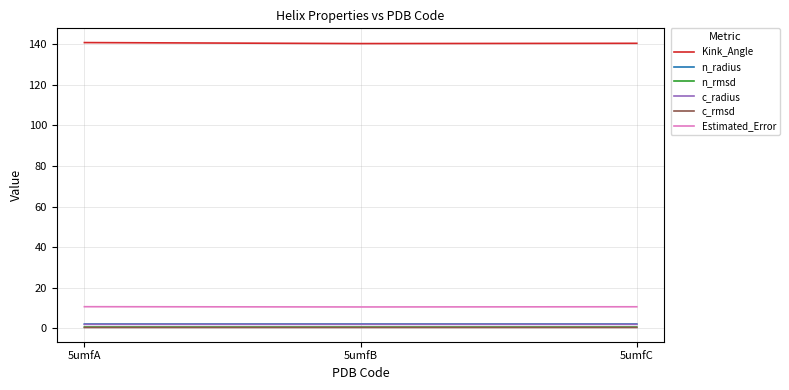

Which series has the largest total across all categories?

Kink_Angle